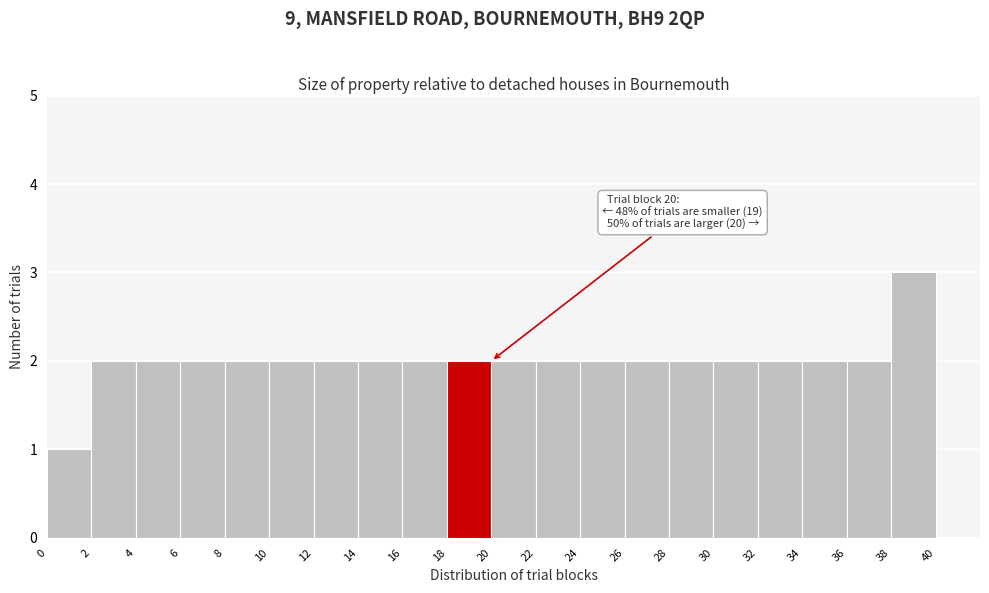

Which range on the x-axis has the tallest bar?

38 to 40